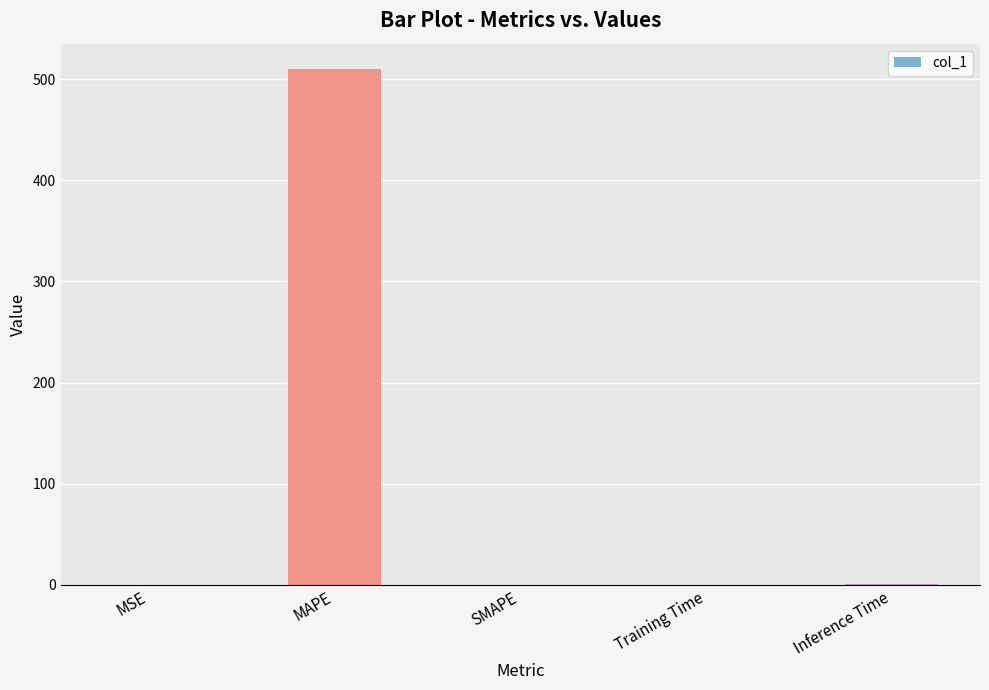

What is the sum of all values?

510.8